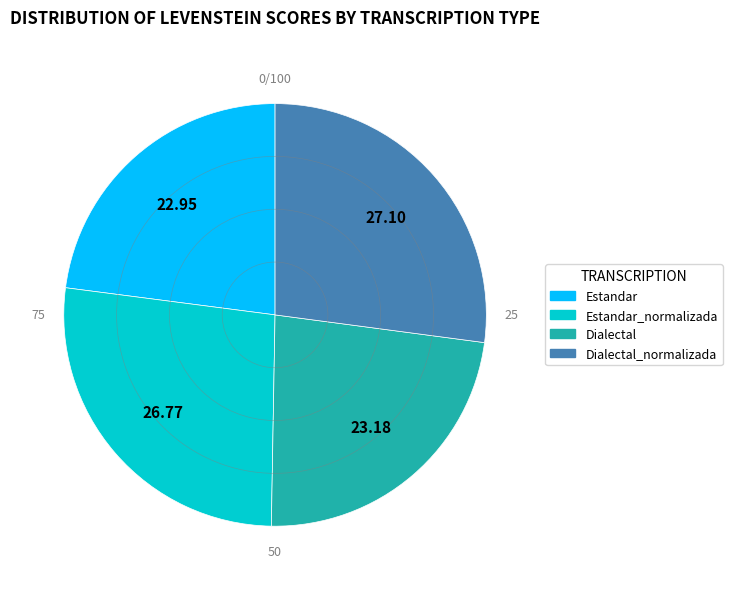

Is there any slice that represents more than half of the pie?

No